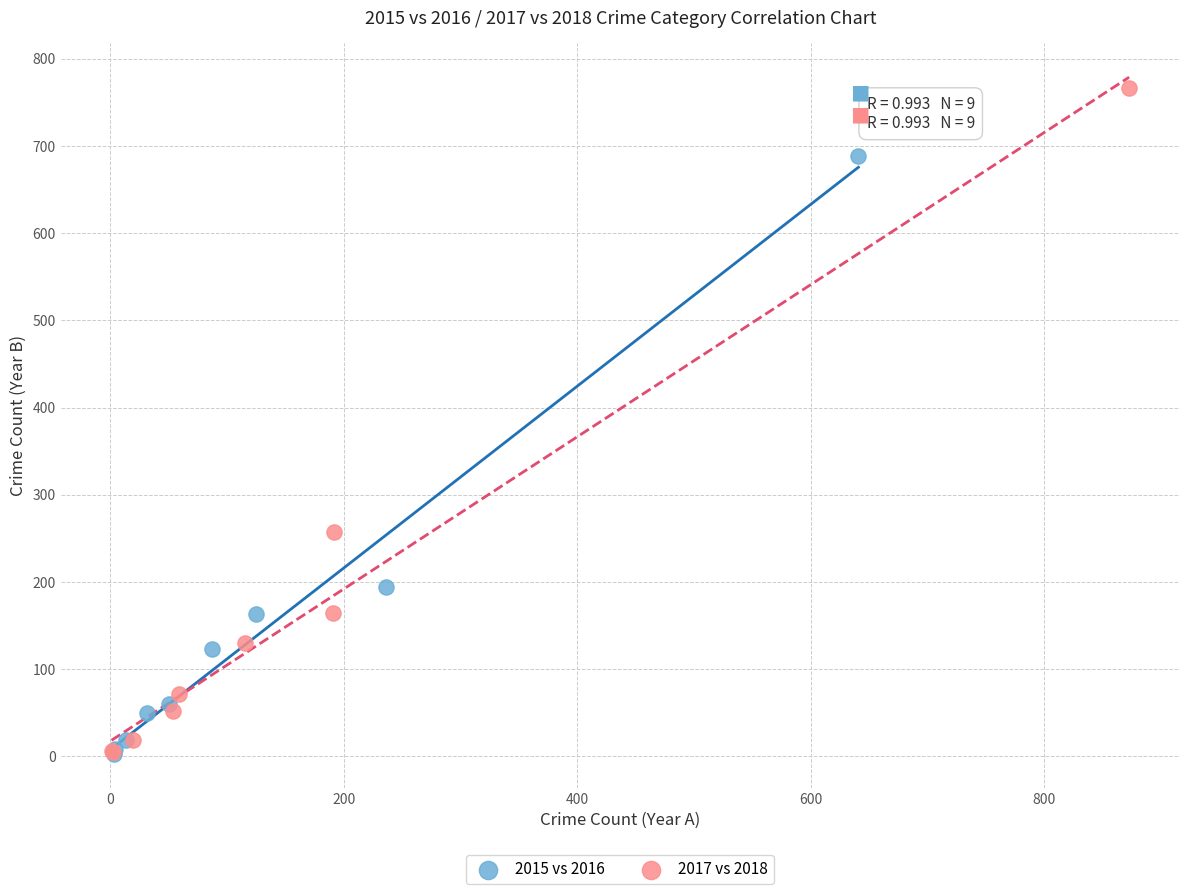

Which series contains the highest Y value?

2017 vs 2018